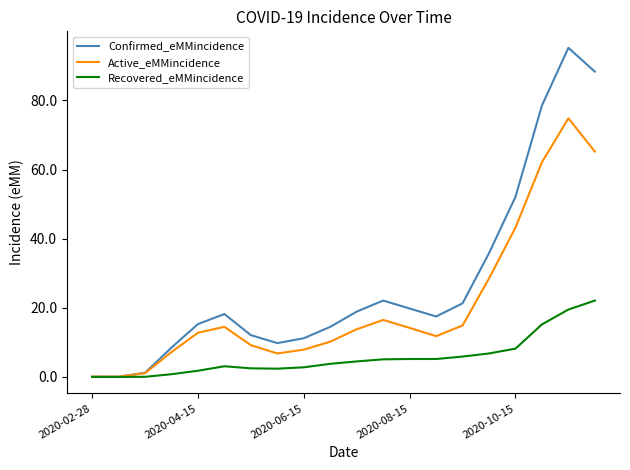

What is the maximum value for Confirmed_eMMincidence?

95.2